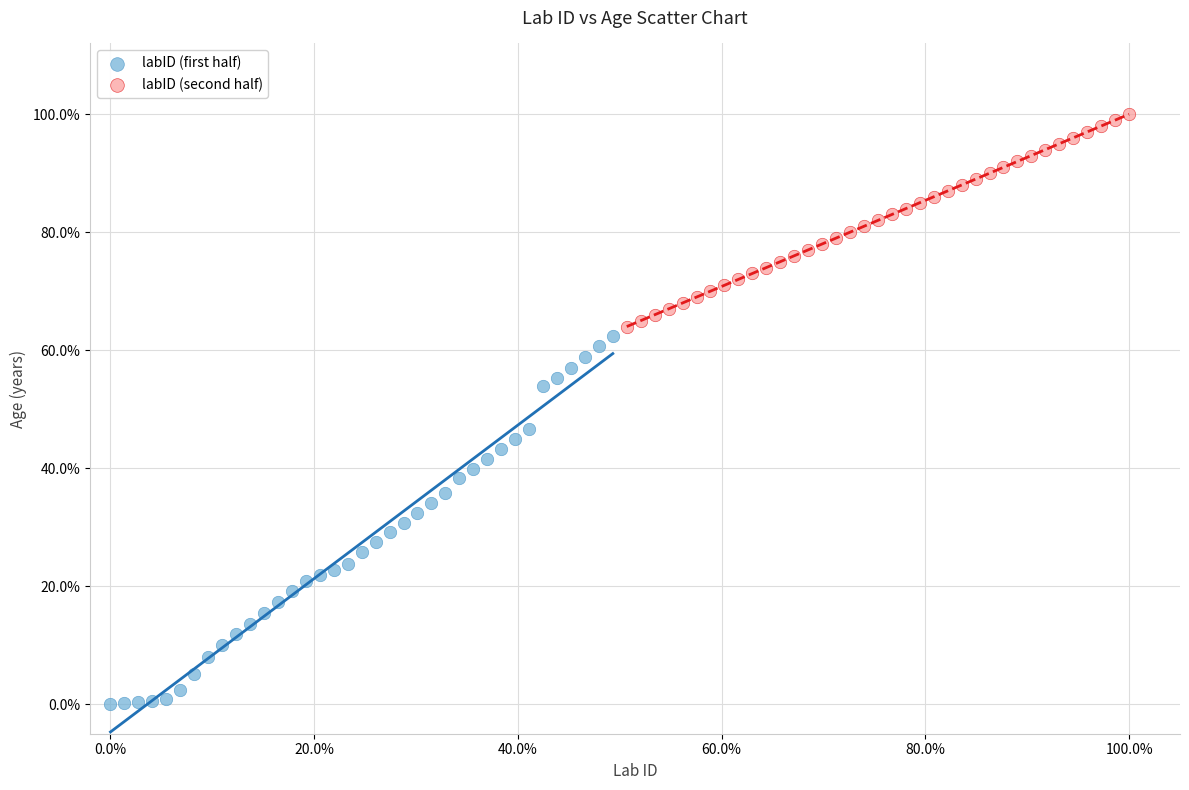

What are all the series names shown in the legend?

labID (first half), labID (second half)